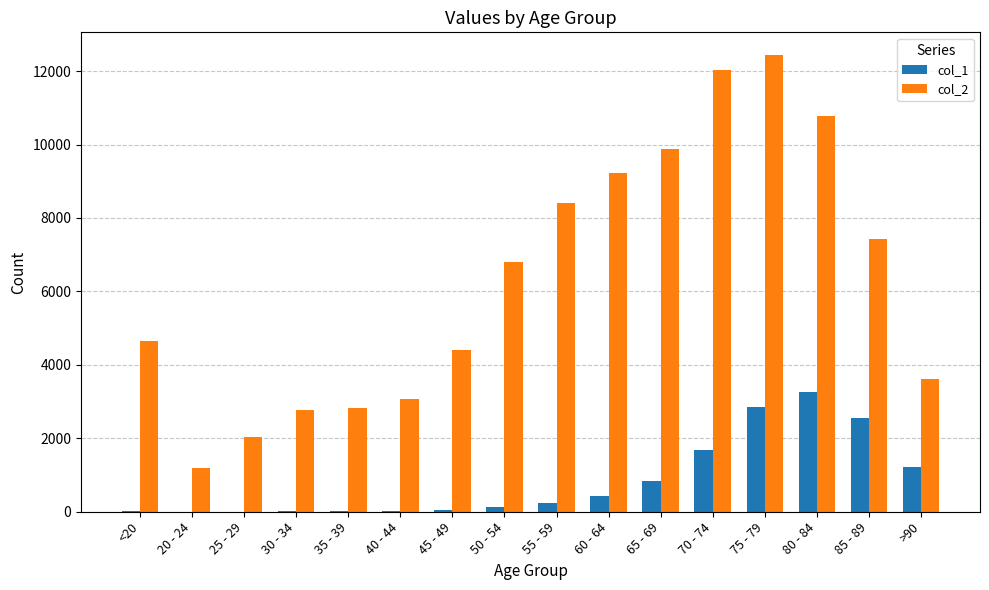

True or false: col_1 has a value of 850 at 65 - 69.

True